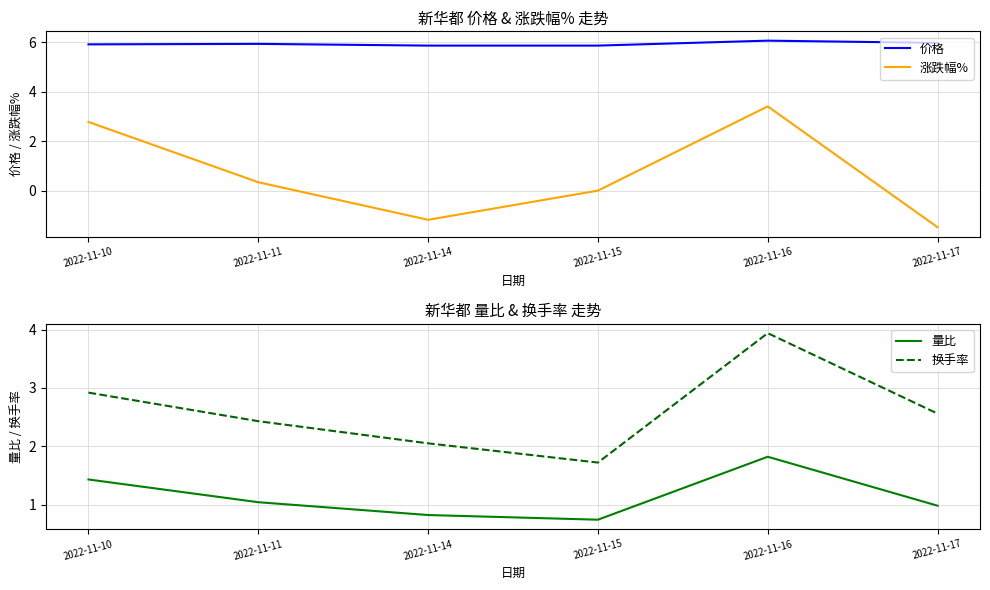

True or false: 价格 has more than 2 interior local peaks.

False